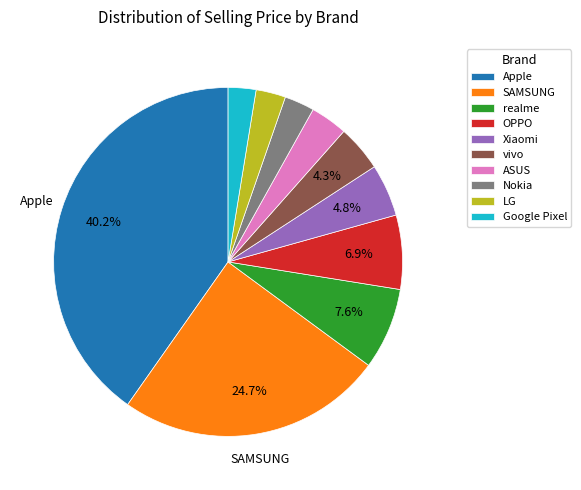

Is Apple the majority of the pie?

No